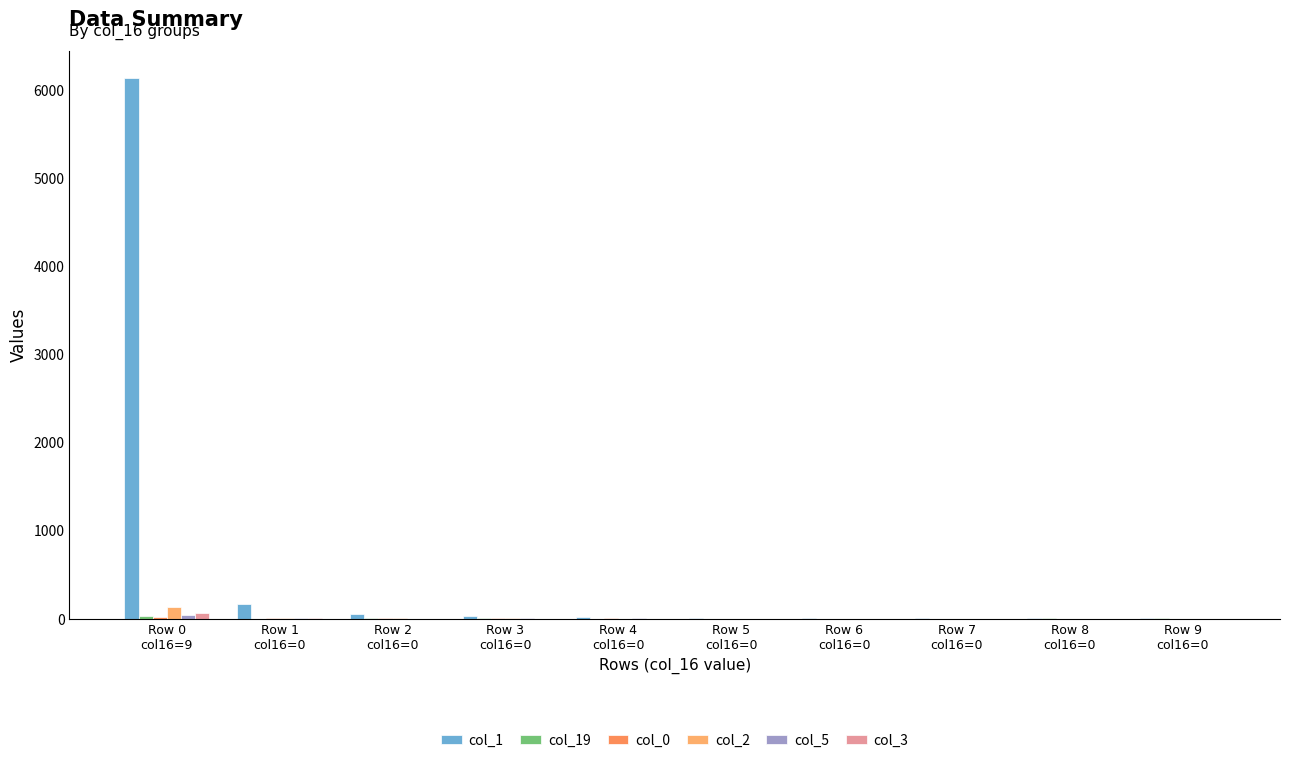

Does the chart contain stacked bars?

No